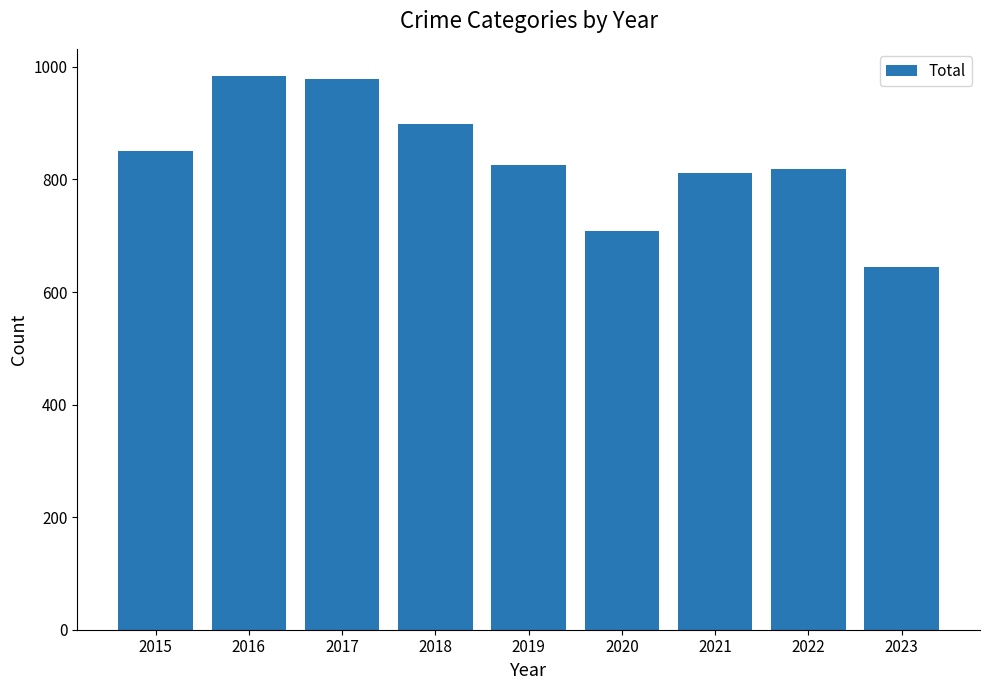

What is the greatest value displayed?

983